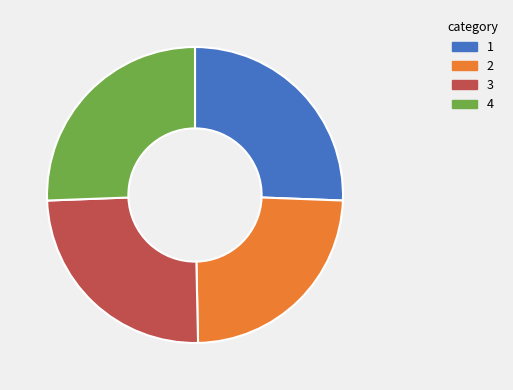

The 2 slice represents 14% of the pie. True or false?

False